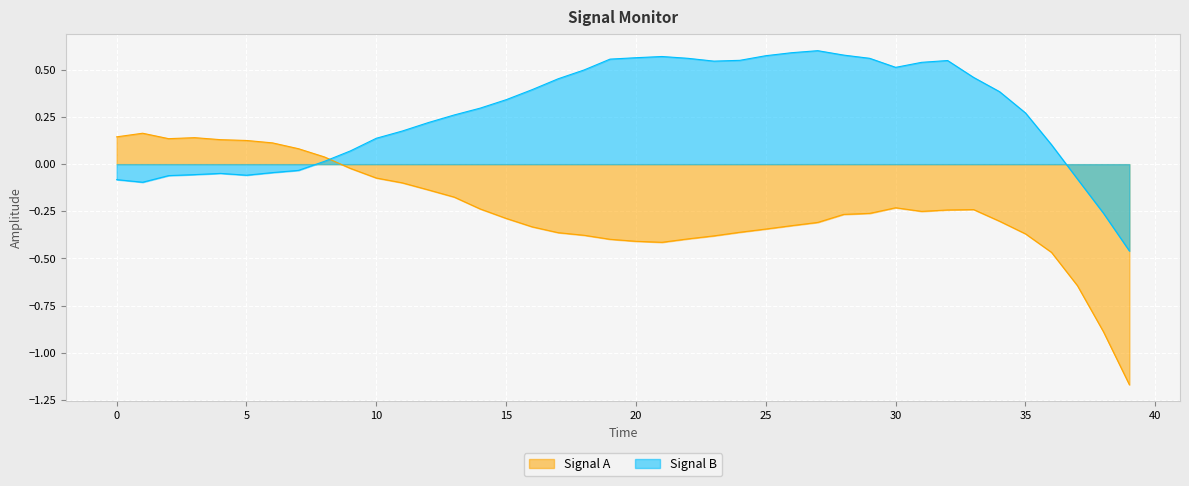

What are all the series names shown in the legend?

Signal A, Signal B